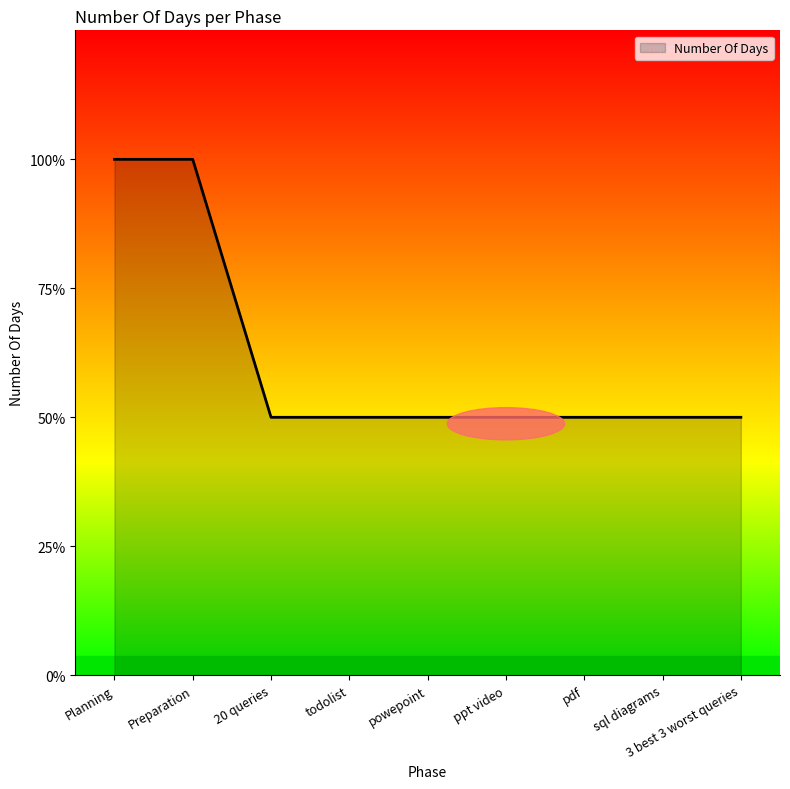

Approximately how many times larger is the value at Planning compared to todolist?

2.0